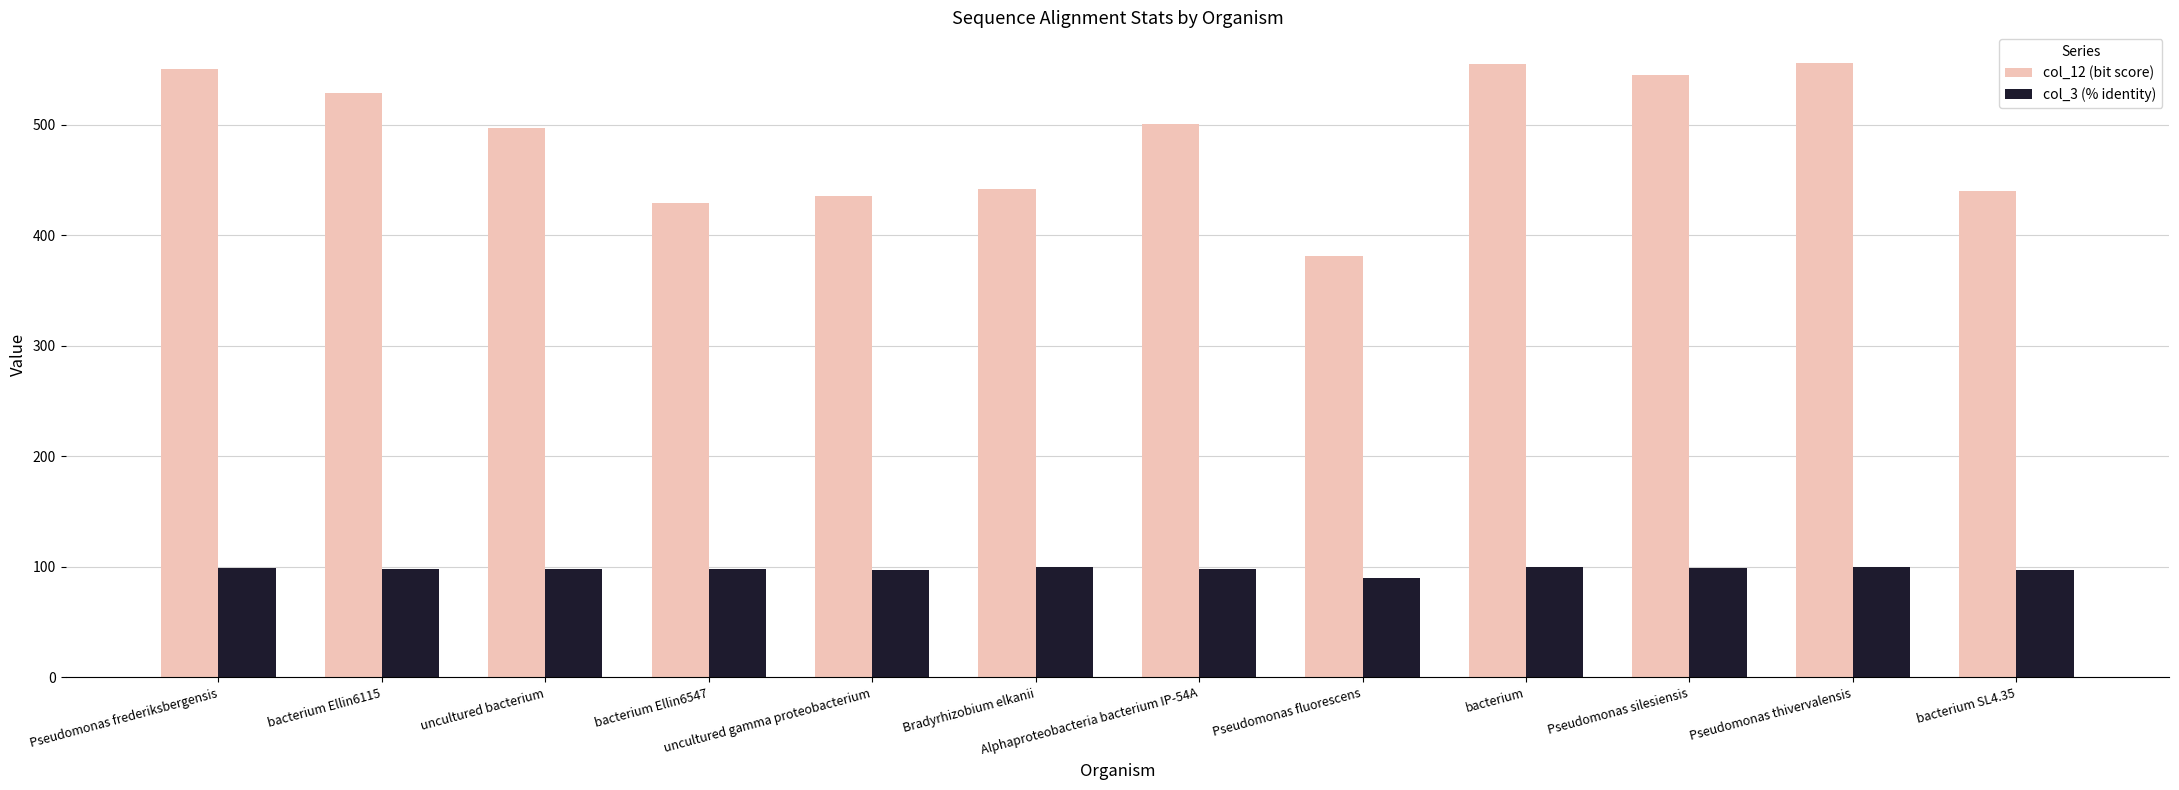

Rank the series by their average value, from highest to lowest.

col_12 (bit score), col_3 (% identity)